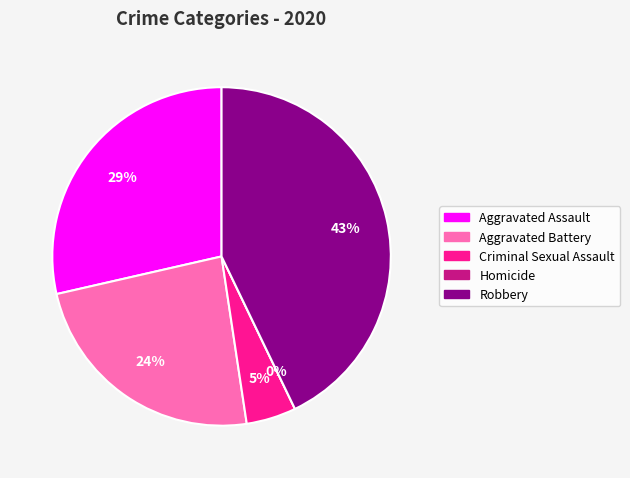

What is the largest slice in the pie chart?

Robbery